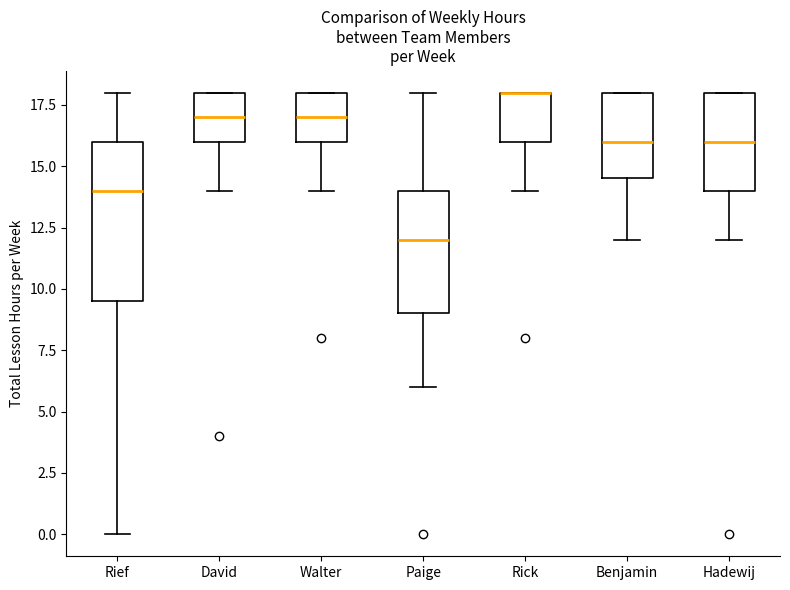

Reading left to right, transcribe this box plot: for each box, give where its median line is, the range the box spans, and where its two whiskers end, as read against the y-axis. The values are not printed on the chart, so give them approximately, as read against the axis.

Rief: median 14.0, box 9.5 to 16.0, whiskers 0.0 to 18.0
David: median 17.0, box 16.0 to 18.0, whiskers 14.0 to 18.0
Walter: median 17.0, box 16.0 to 18.0, whiskers 14.0 to 18.0
Paige: median 12.0, box 9.0 to 14.0, whiskers 6.0 to 18.0
Rick: median 18.0 (drawn on the box's upper edge), box 16.0 to 18.0, whiskers 14.0 to 18.0
Benjamin: median 16.0, box 14.5 to 18.0, whiskers 12.0 to 18.0
Hadewij: median 16.0, box 14.0 to 18.0, whiskers 12.0 to 18.0